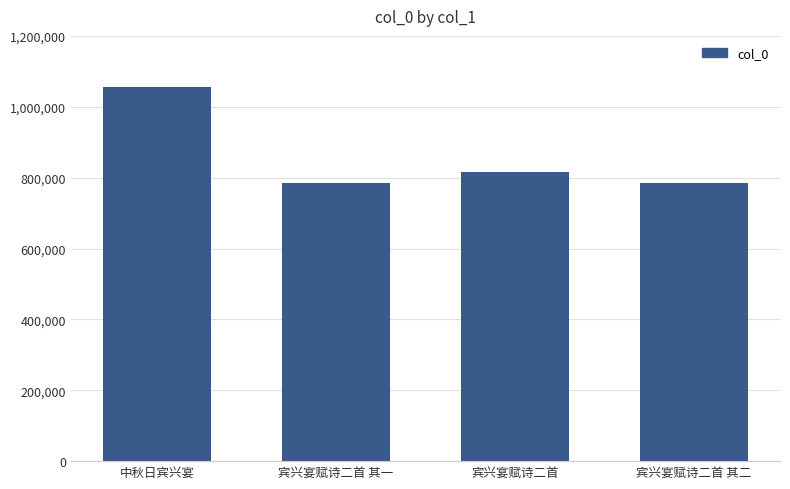

The chart shows a value of 1054808 at 中秋日宾兴宴. True or false?

True